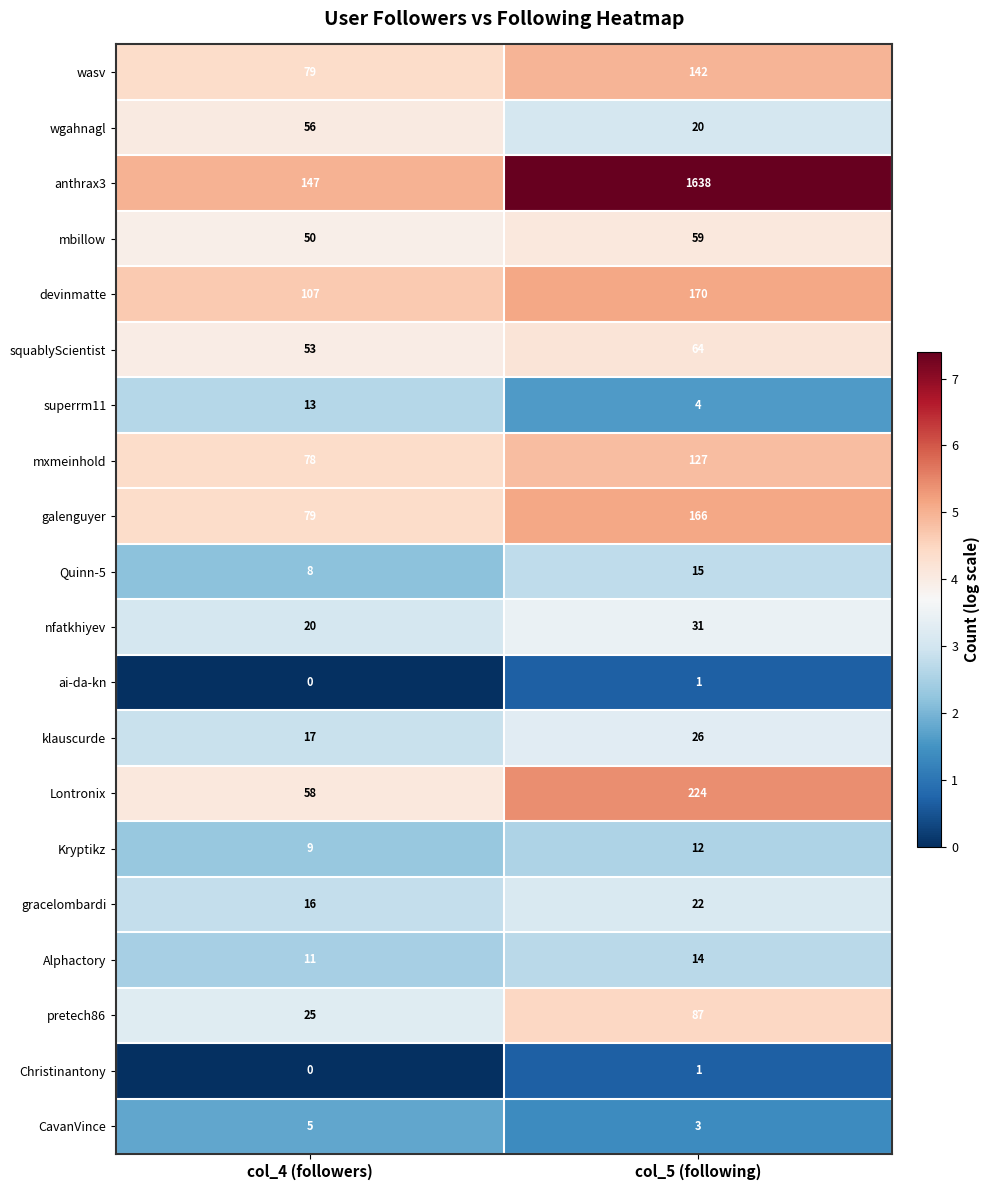

What is the sum of the CavanVince values at col_5 (following) and col_4 (followers)?

8